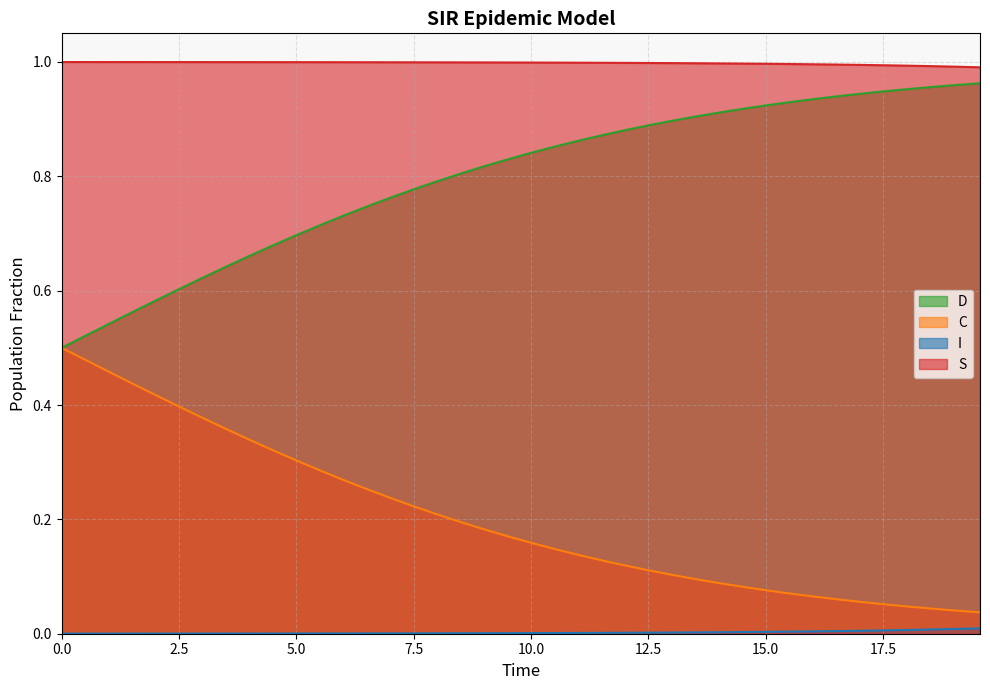

True or false: S and D cross at least once.

False